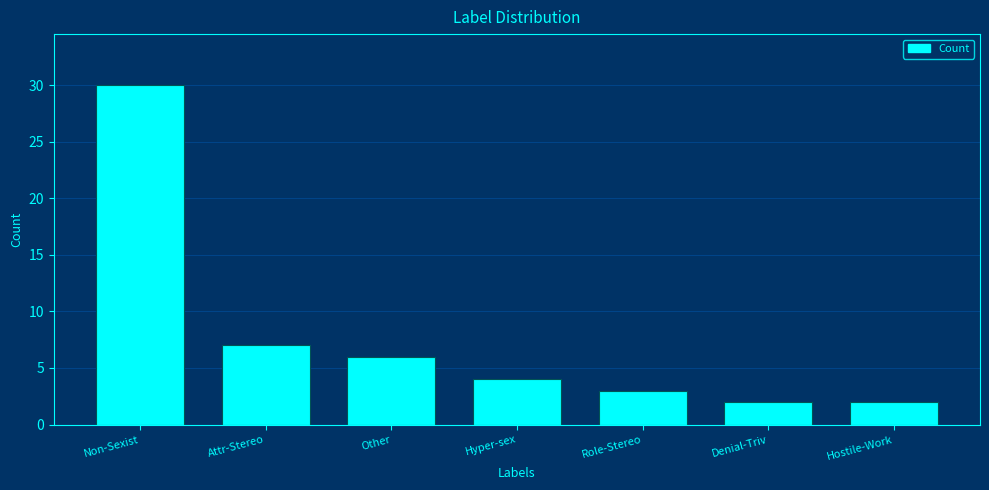

What is the label of the 6th bar from the right?

Attr-Stereo